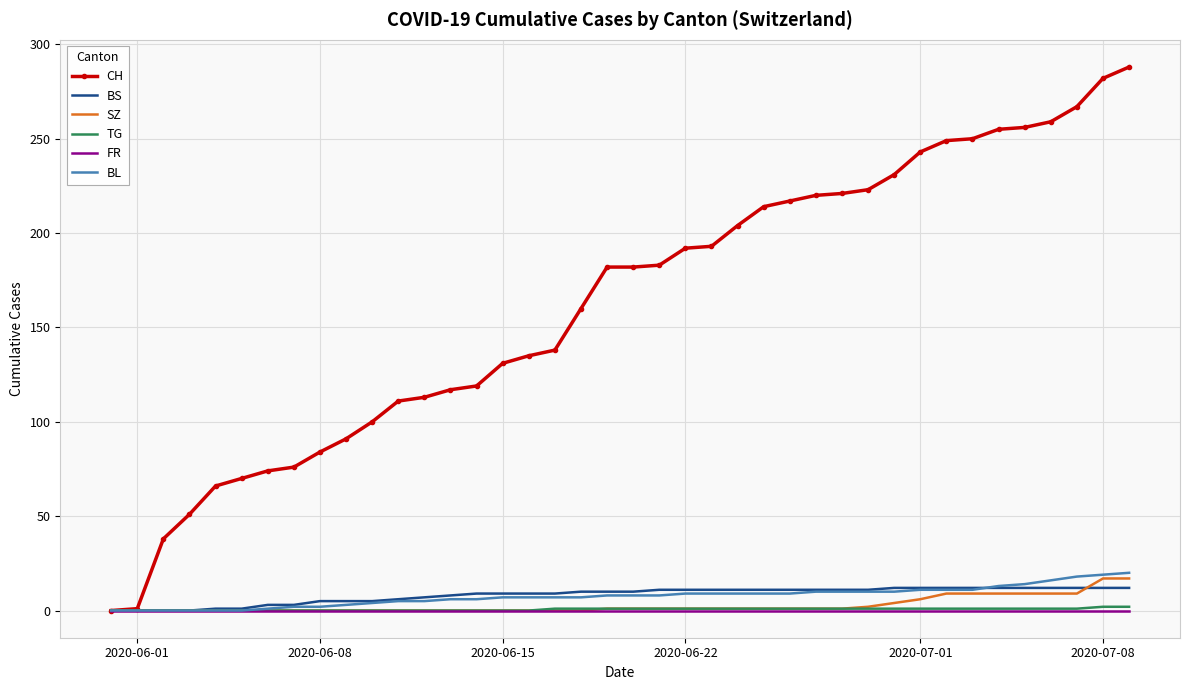

Which series has the largest range (max minus min)?

CH